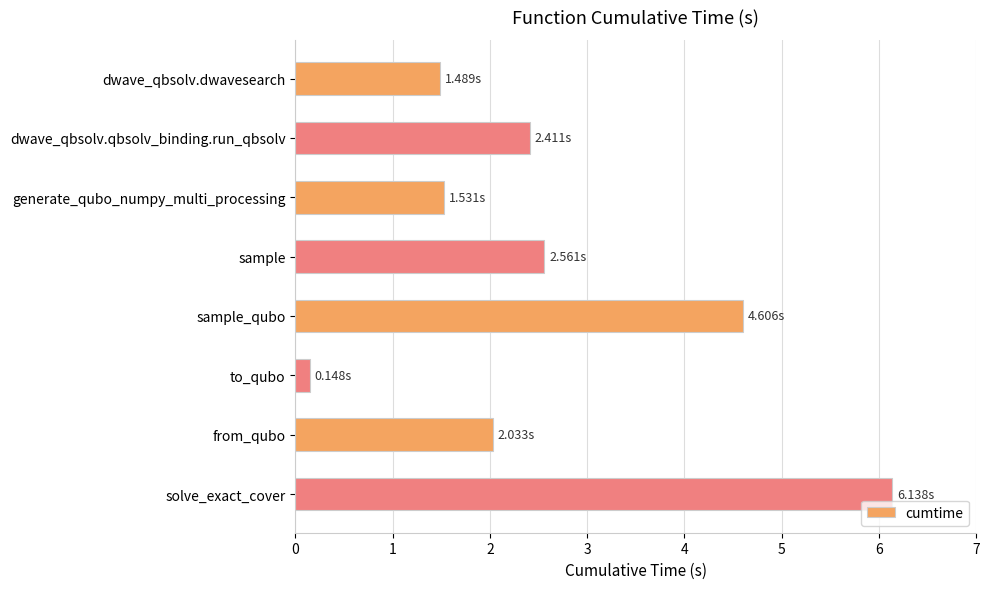

What is the label of the 1st bar from the bottom?

solve_exact_cover